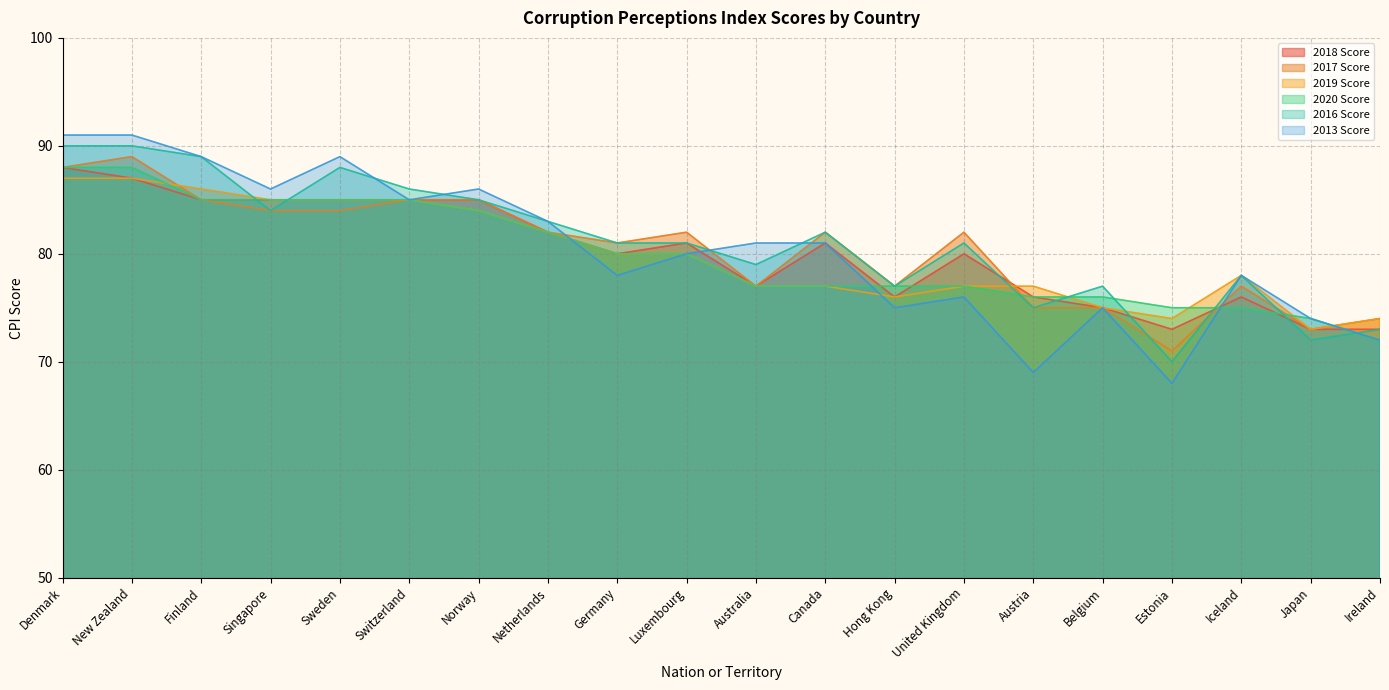

What value does the 2019 Score series have at Norway, to the nearest 10?

80